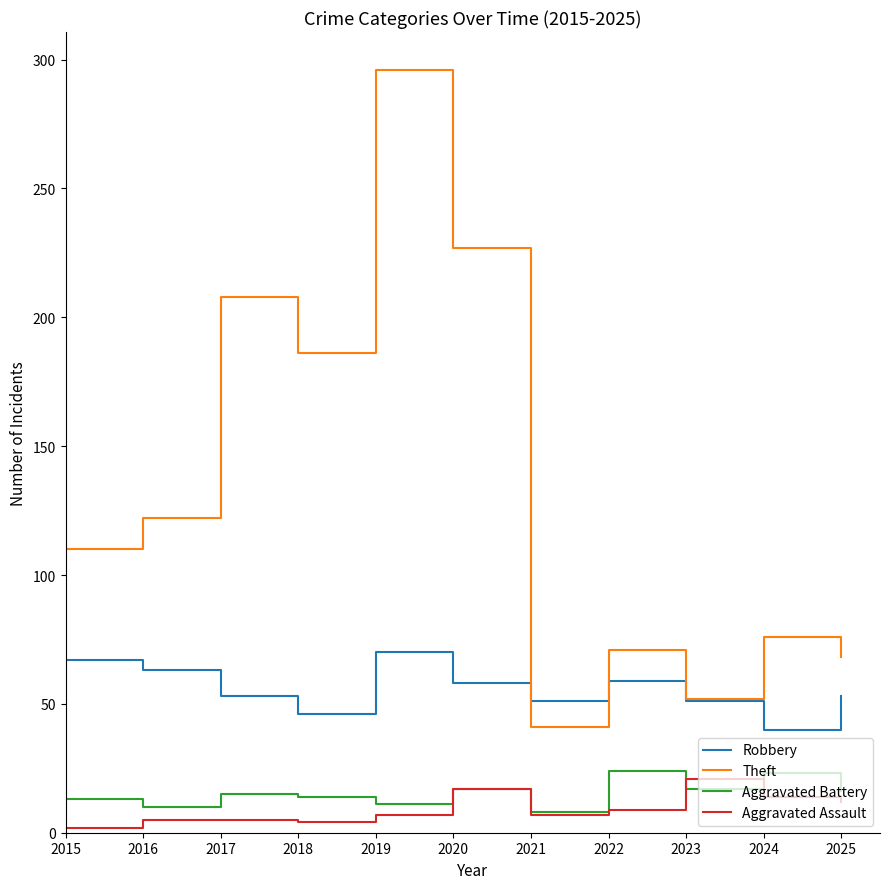

What is the lowest value of the Theft series?

41